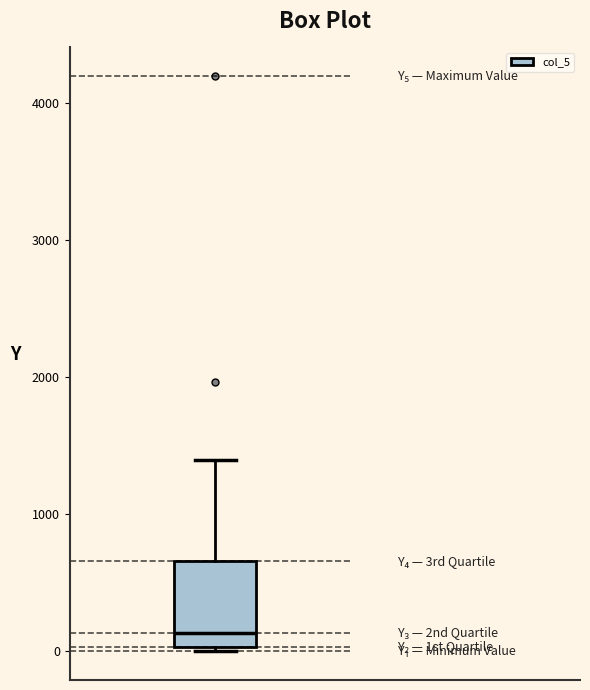

Transcribe this box plot: give where the median line is, the range the box spans, and where the two whiskers end, as read against the y-axis. The values are not printed on the chart, so give them approximately, as read against the axis.

median 100, box 0 to 700, whiskers 0 (just below the box's lower edge) to 1400